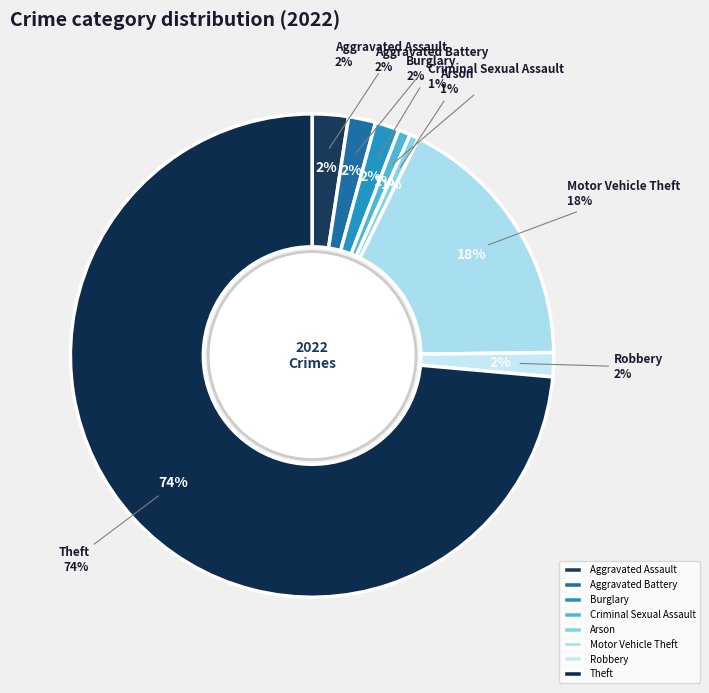

What is the ratio of the value at Aggravated Battery to the value at Robbery?

1.1